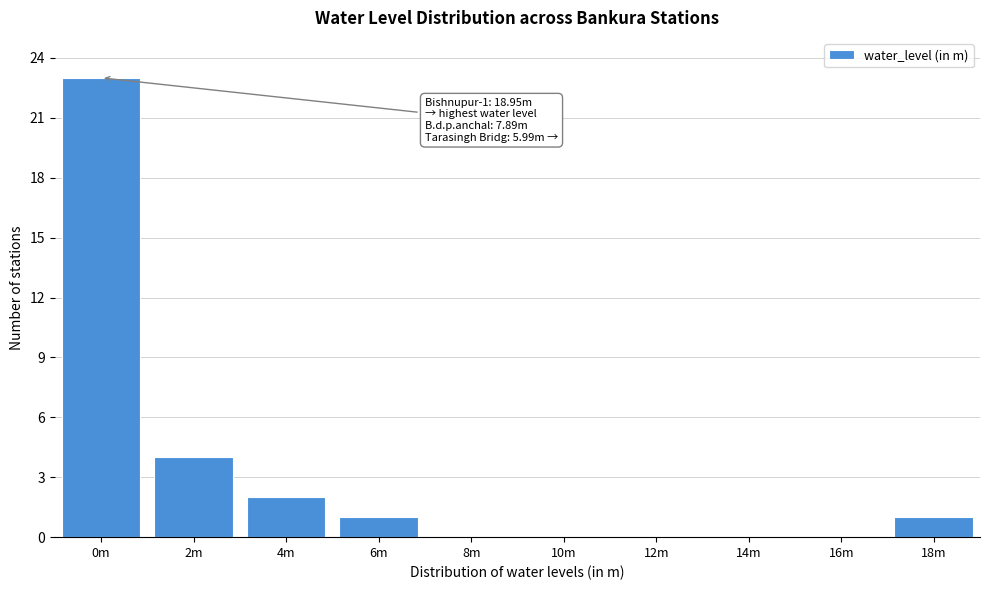

Reading left to right, what are all the values shown in this chart?

0m=23	2m=4	4m=2	6m=1	8m=0	10m=0	12m=0	14m=0	16m=0	18m=1